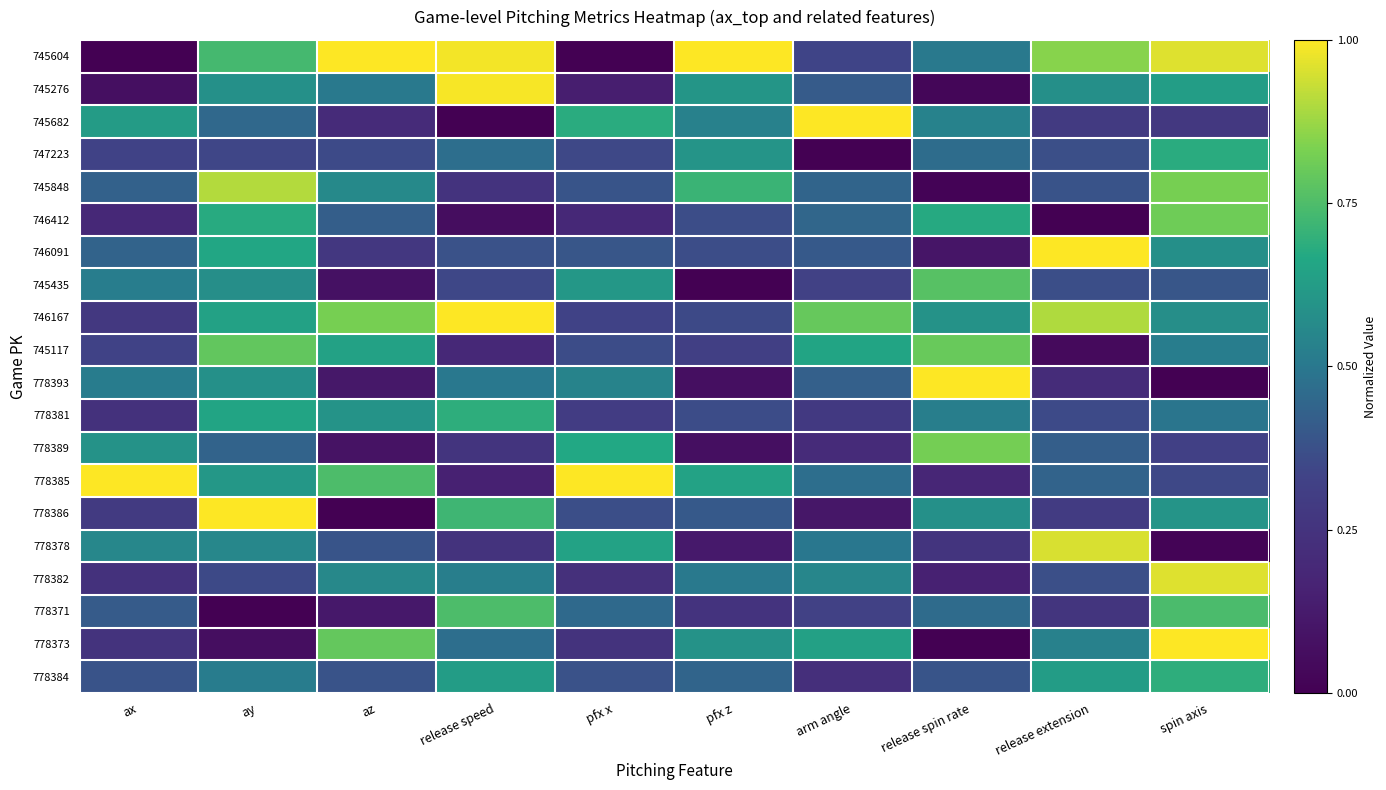

Count the number of data series in this chart.

20